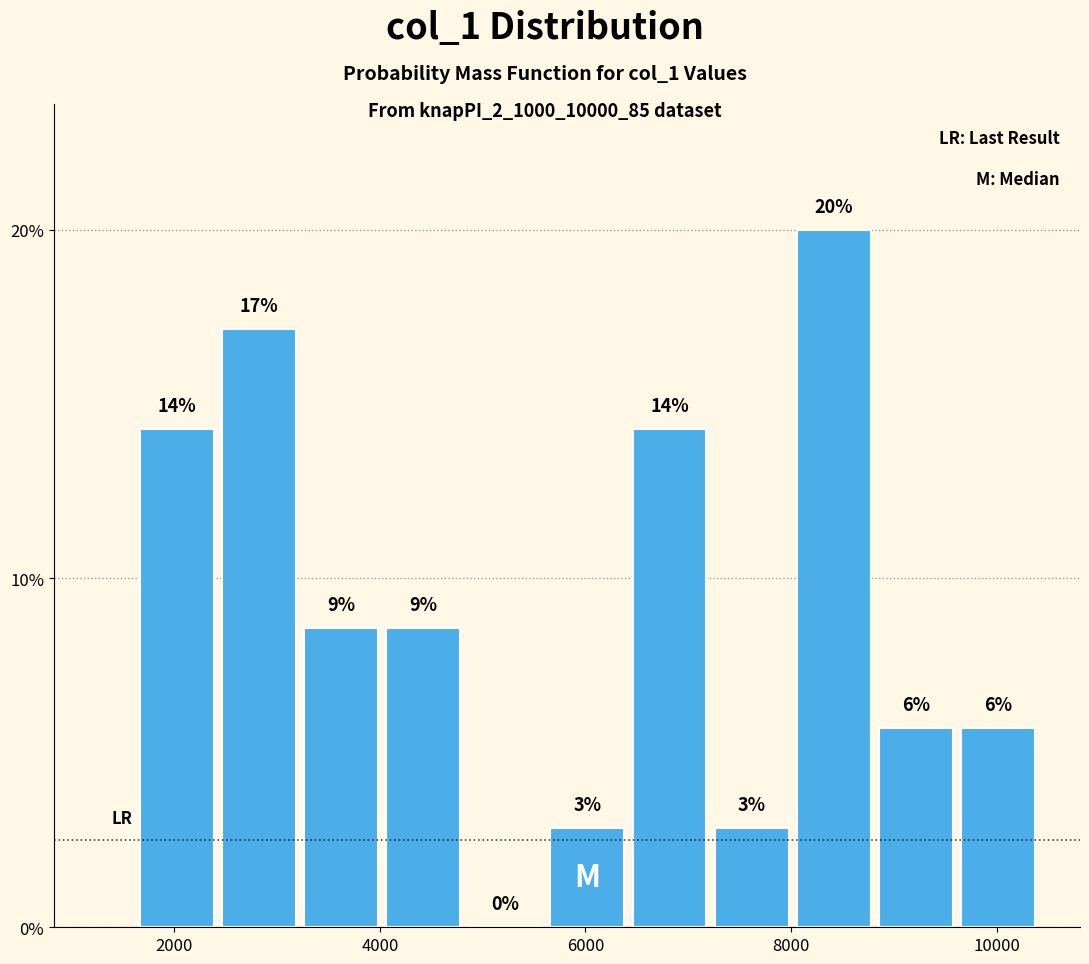

Around what value on the x-axis is the tallest bar? Give the approximate position of its centre, as read against the axis.

8400